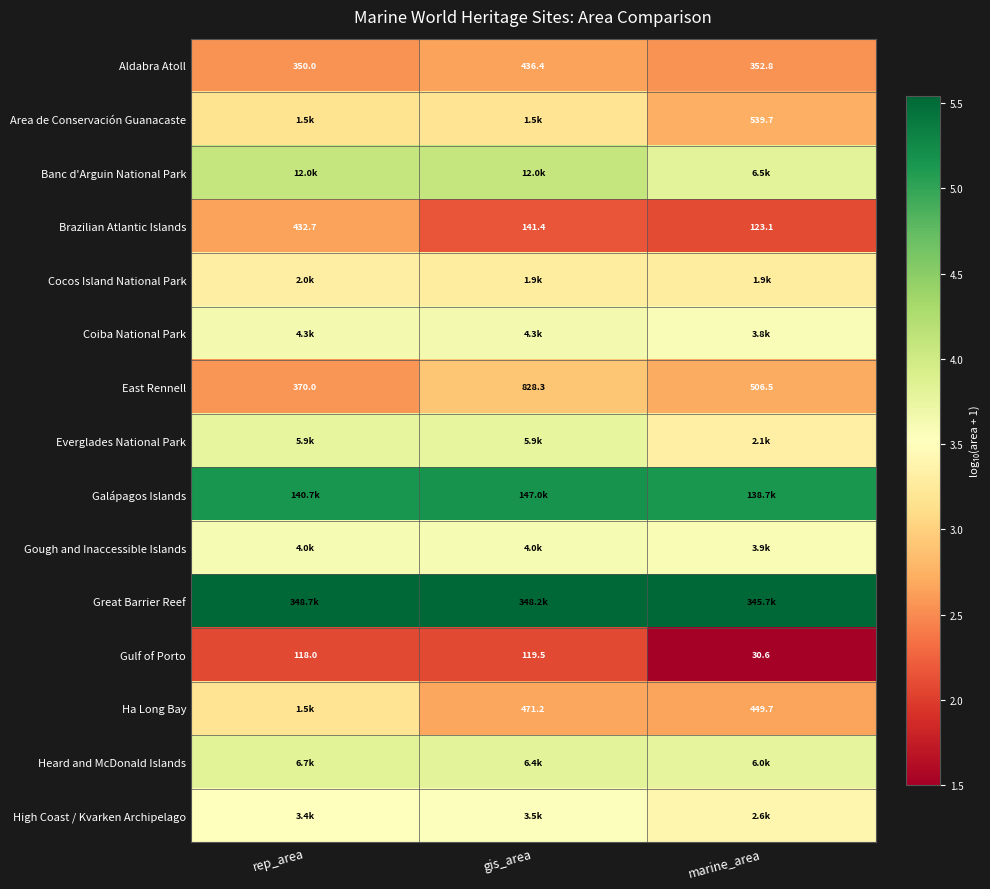

At which label does Brazilian Atlantic Islands reach its peak?

rep_area